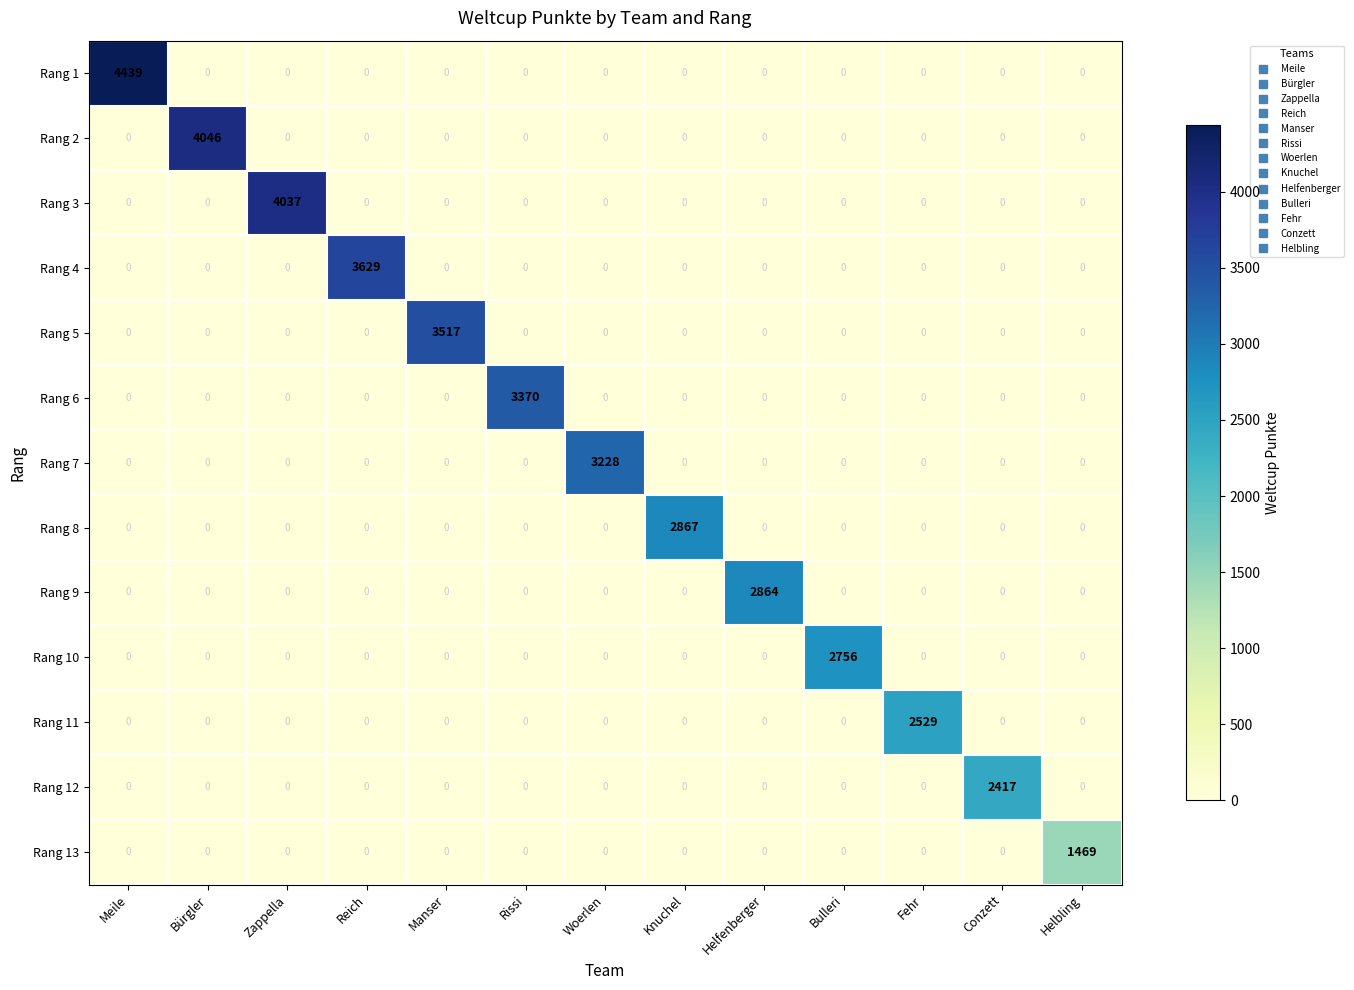

Rank the series by their maximum value, from highest to lowest.

Rang 1, Rang 2, Rang 3, Rang 4, Rang 5, Rang 6, Rang 7, Rang 8, Rang 9, Rang 10, Rang 11, Rang 12, Rang 13